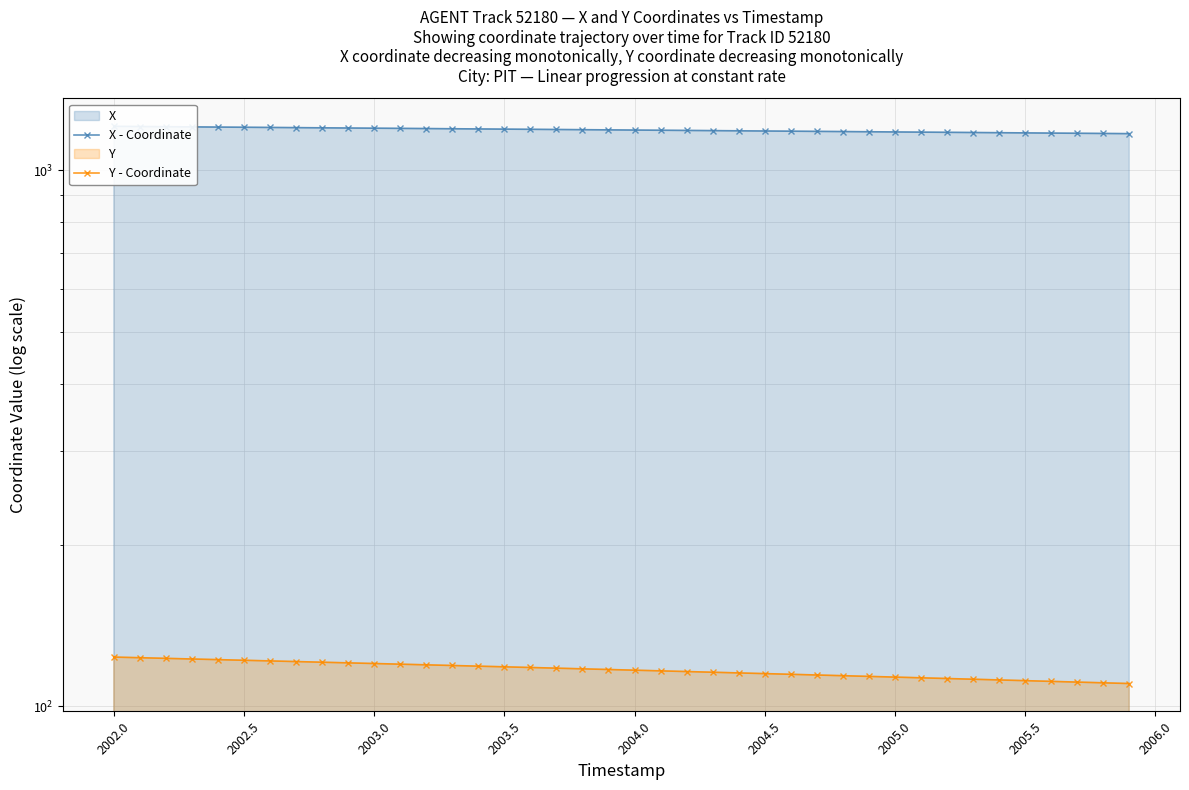

Reading left to right, extract all data points from this chart.

X - Coordinate: 1206.5	1205.5	1204.6	1203.6	1202.7	1201.7	1200.8	1199.8	1198.8	1197.9	1196.9	1196.0	1195.0	1194.0	1193.1	1192.1	1191.2	1190.2	1189.3	1188.3	1187.3	1186.4	1185.4	1184.5	1183.5	1182.6	1181.6	1180.7	1179.7	1178.7	1177.8	1176.8	1175.9	1174.9	1174.0	1173.0	1172.0	1171.1	1170.1	1169.2
Y - Coordinate: 123.6	123.3	123.0	122.6	122.3	121.9	121.6	121.3	120.9	120.6	120.3	119.9	119.6	119.2	118.9	118.6	118.2	117.9	117.5	117.2	116.9	116.5	116.2	115.8	115.5	115.2	114.8	114.5	114.1	113.8	113.4	113.1	112.8	112.4	112.1	111.7	111.4	111.0	110.7	110.4